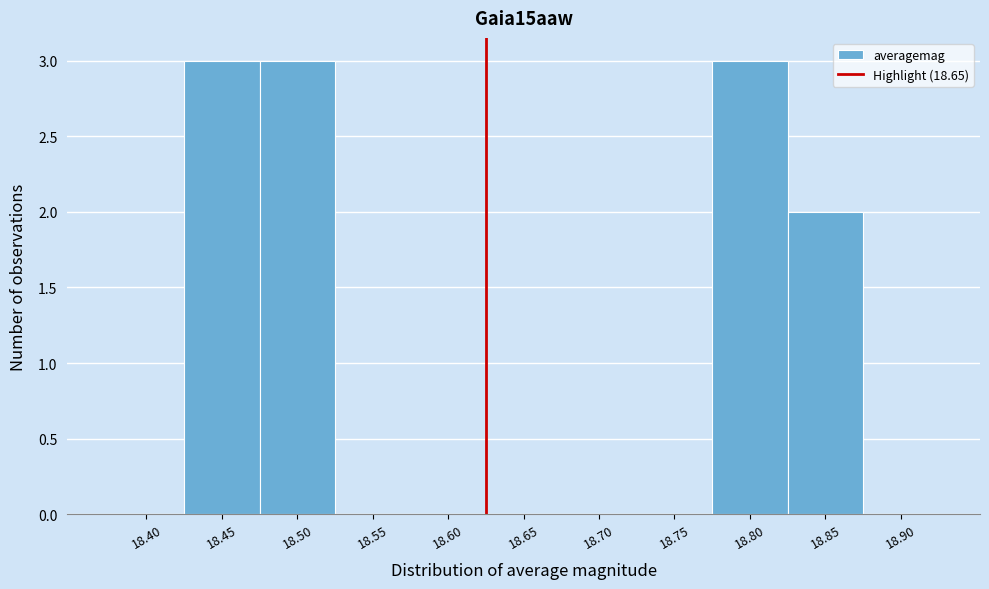

Reading left to right, list all the values displayed in this chart.

18.40=0	18.45=3	18.50=3	18.55=0	18.60=0	18.65=0	18.70=0	18.75=0	18.80=3	18.85=2	18.90=0